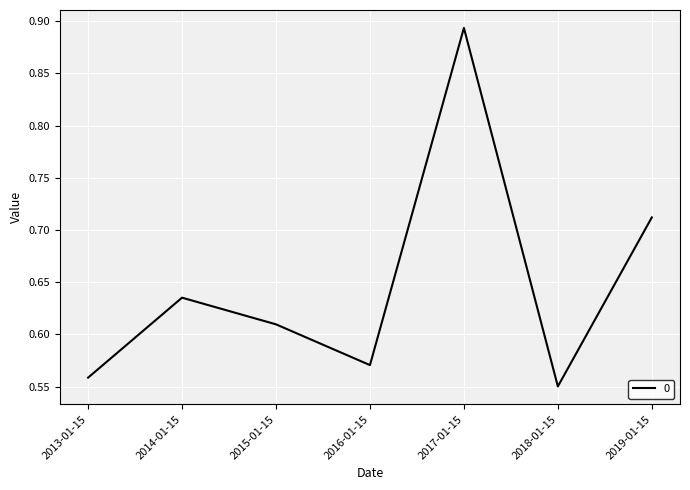

Which has a higher value, 2017-01-15 or 2019-01-15?

2017-01-15